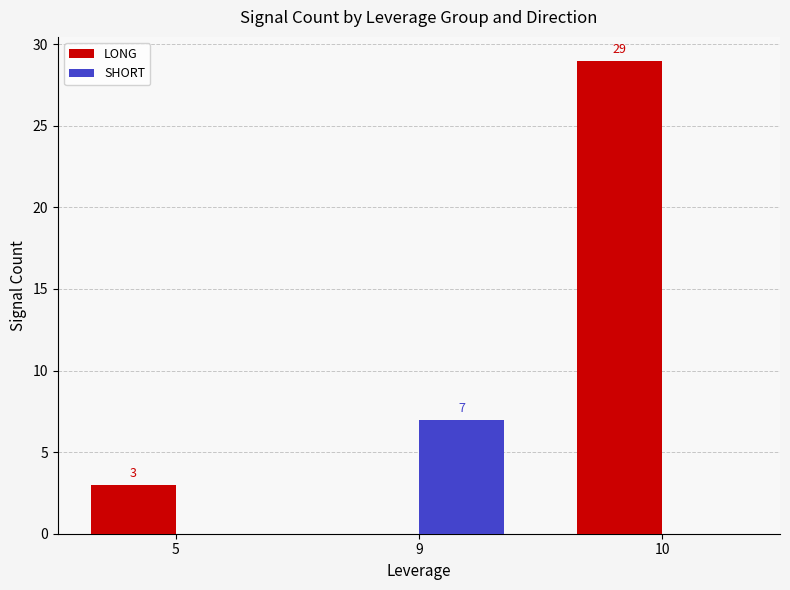

The LONG series shows 7 at 10. True or false?

False